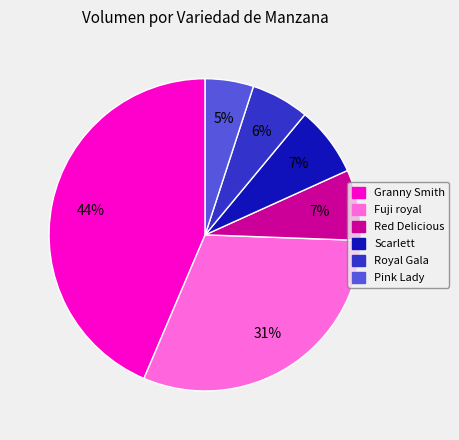

Between Granny Smith and Pink Lady, which is larger?

Granny Smith